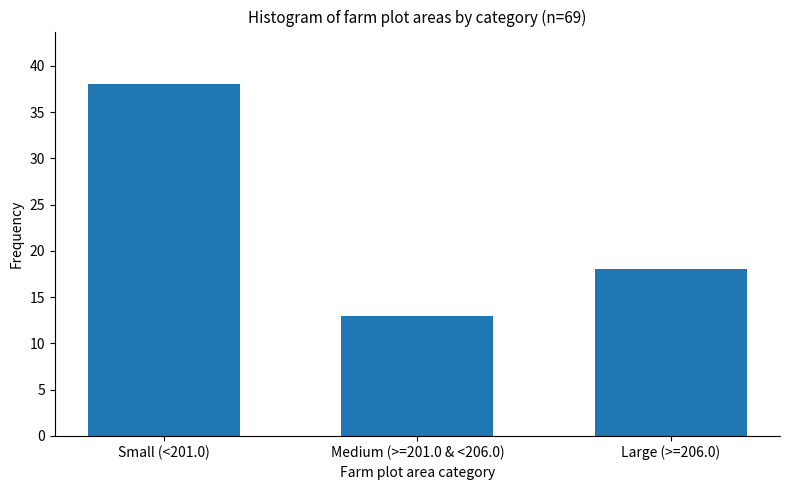

Reading right to left, list all the values displayed in this chart.

18	13	38